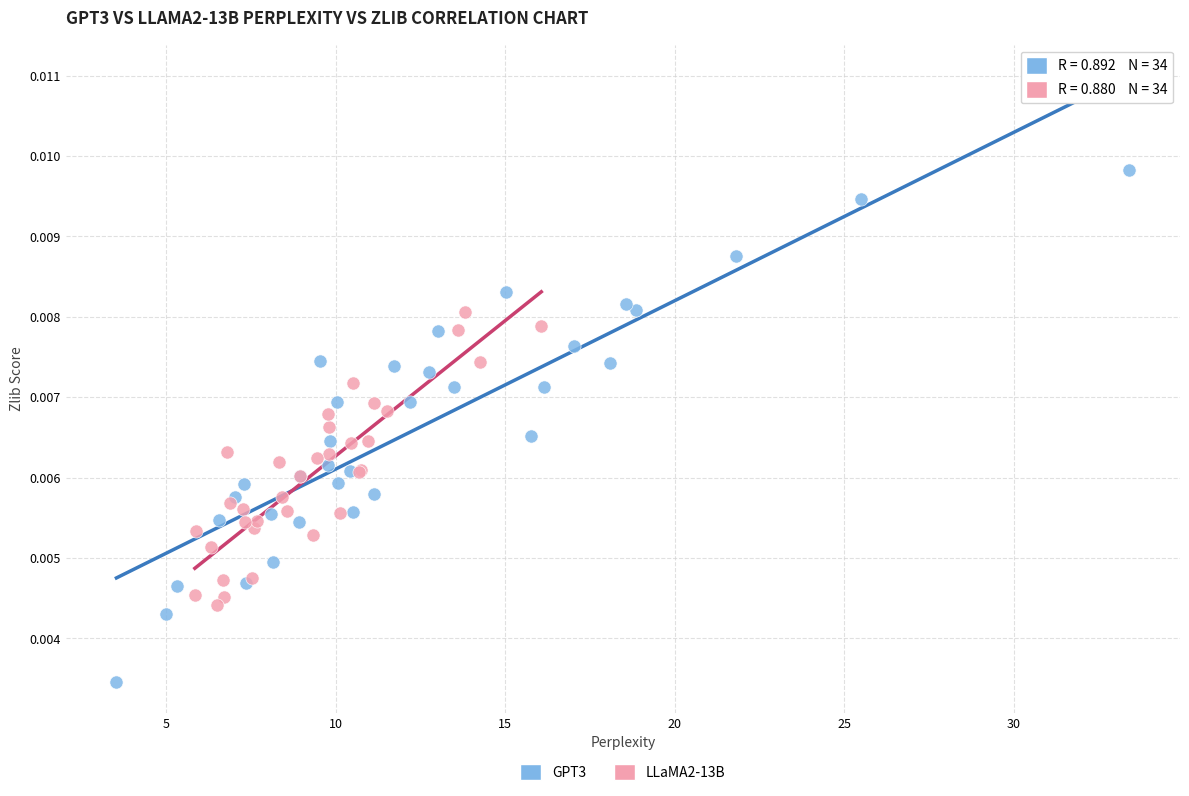

Which series reaches the minimum Y coordinate?

GPT3